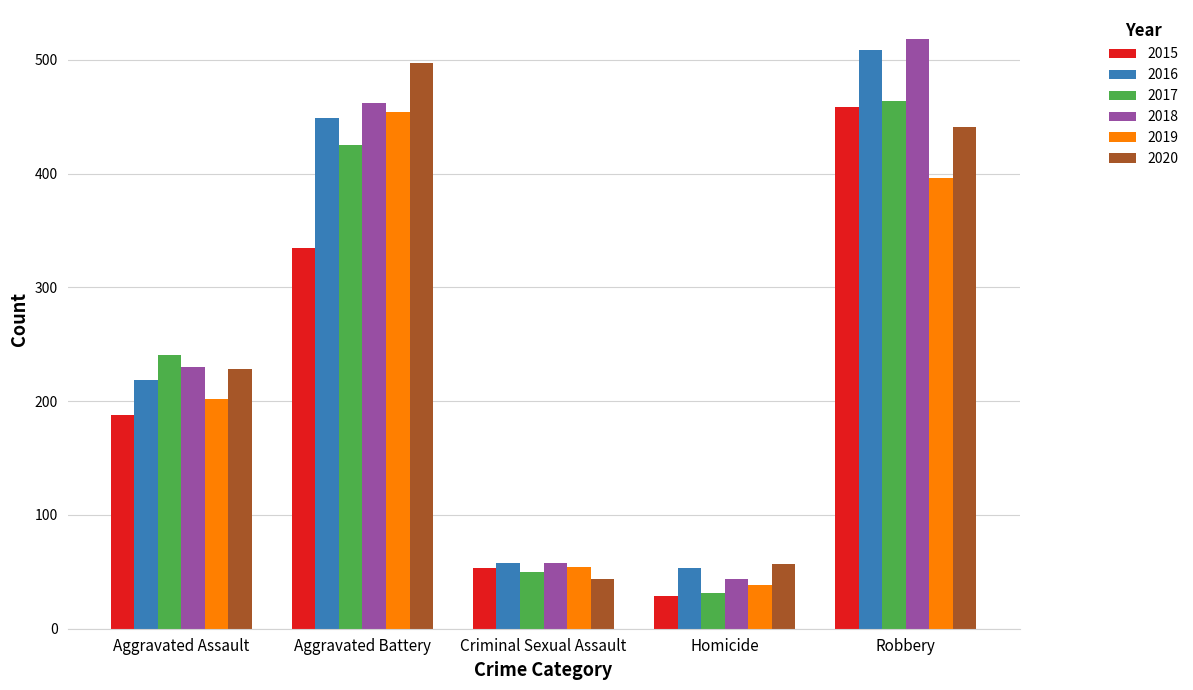

What is the difference between the second highest and minimum values in the 2017 series?

394